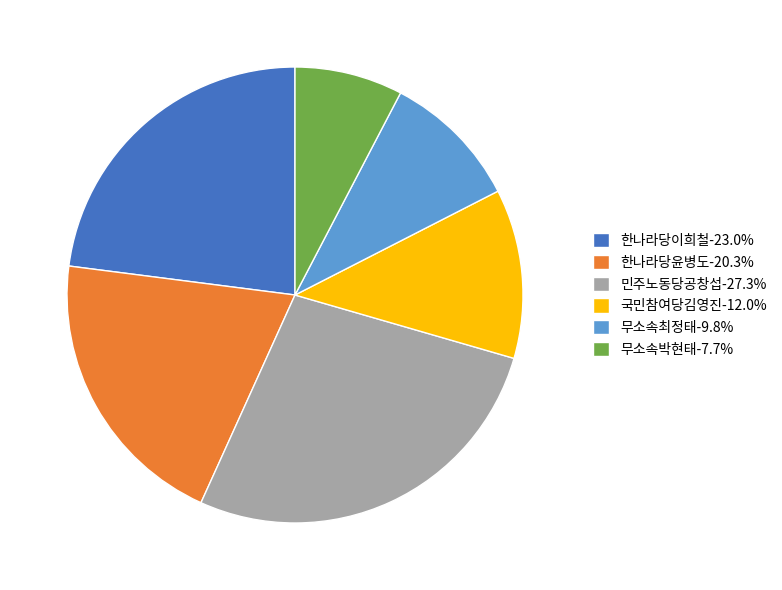

Approximately how many times larger is the value at 한나라당윤병도-20.3% compared to 민주노동당공창섭-27.3%?

0.7